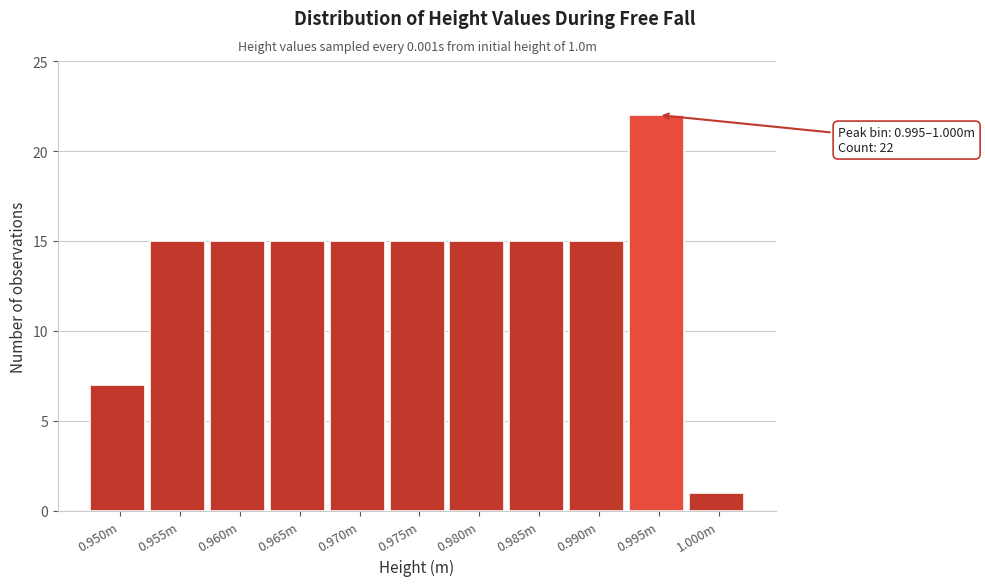

Reading left to right, transcribe all the data shown in this chart.

0.950m=7	0.955m=15	0.960m=15	0.965m=15	0.970m=15	0.975m=15	0.980m=15	0.985m=15	0.990m=15	0.995m=22	1.000m=1